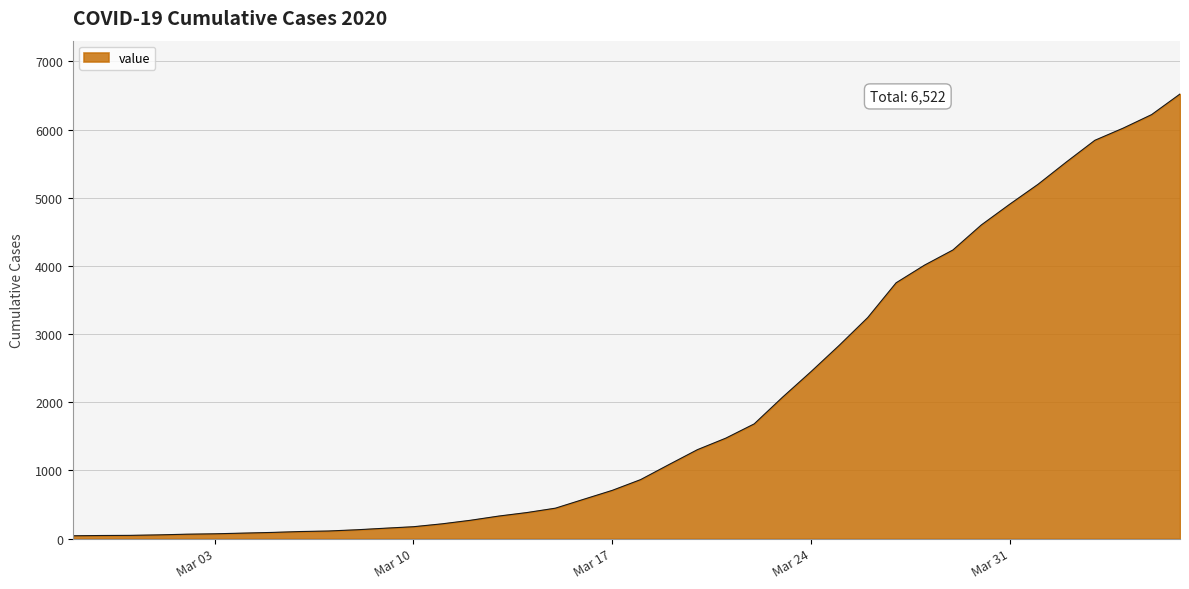

Where is the data nearest to the value 3282?

2020-03-26